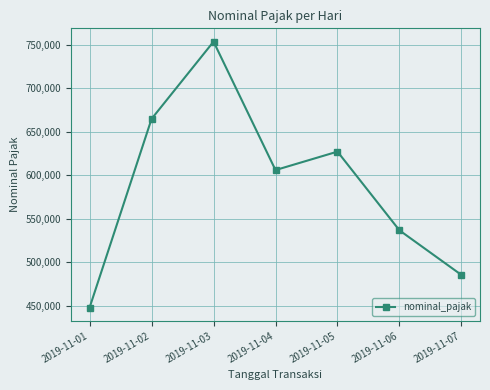

How many categories are shown in the chart?

7